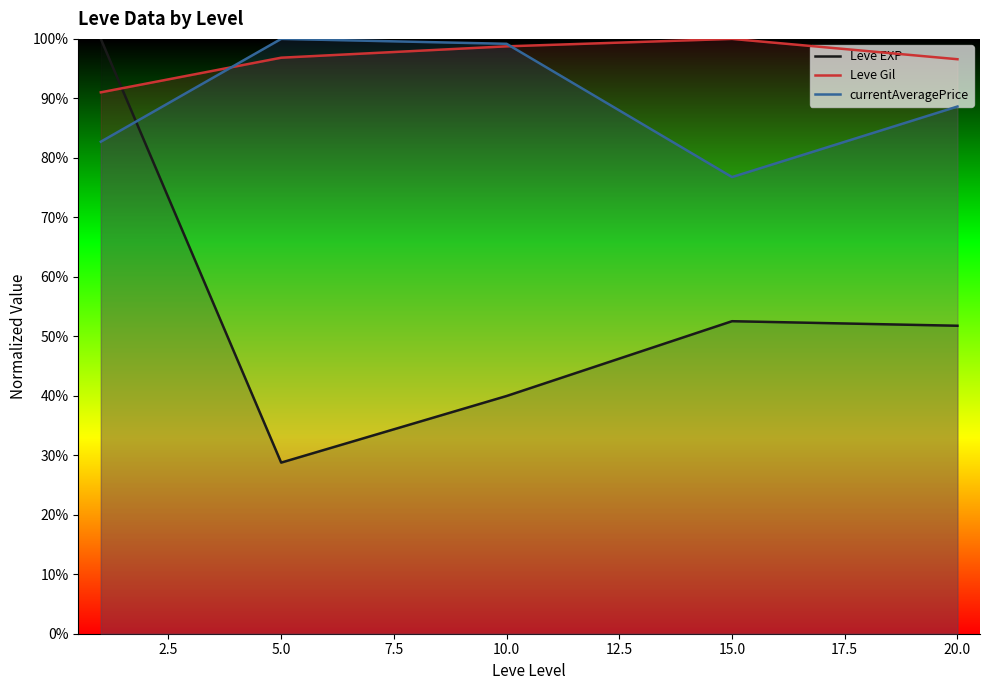

Is it true that Leve EXP equals 28.8 at 5.0?

True